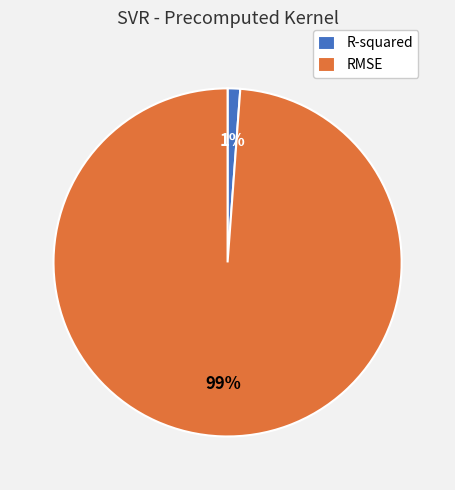

Does R-squared represent more than half of the total?

No